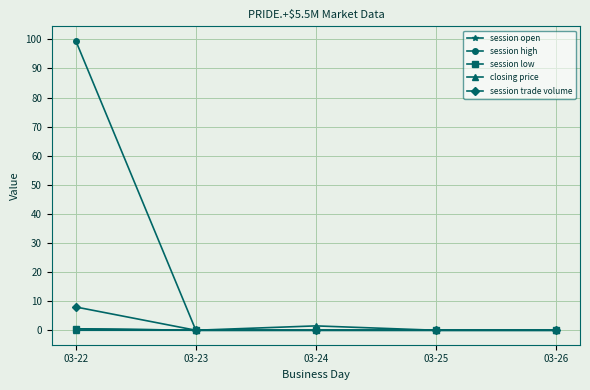

Which category has the lowest value across all series?

03-23